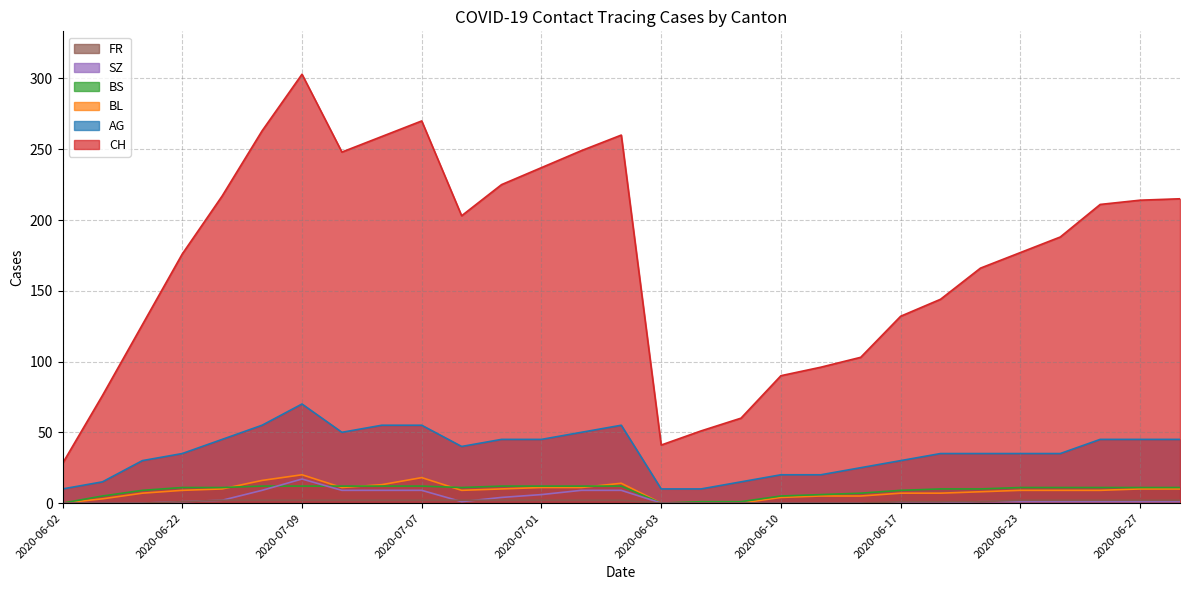

What is the average value of the SZ series?

3